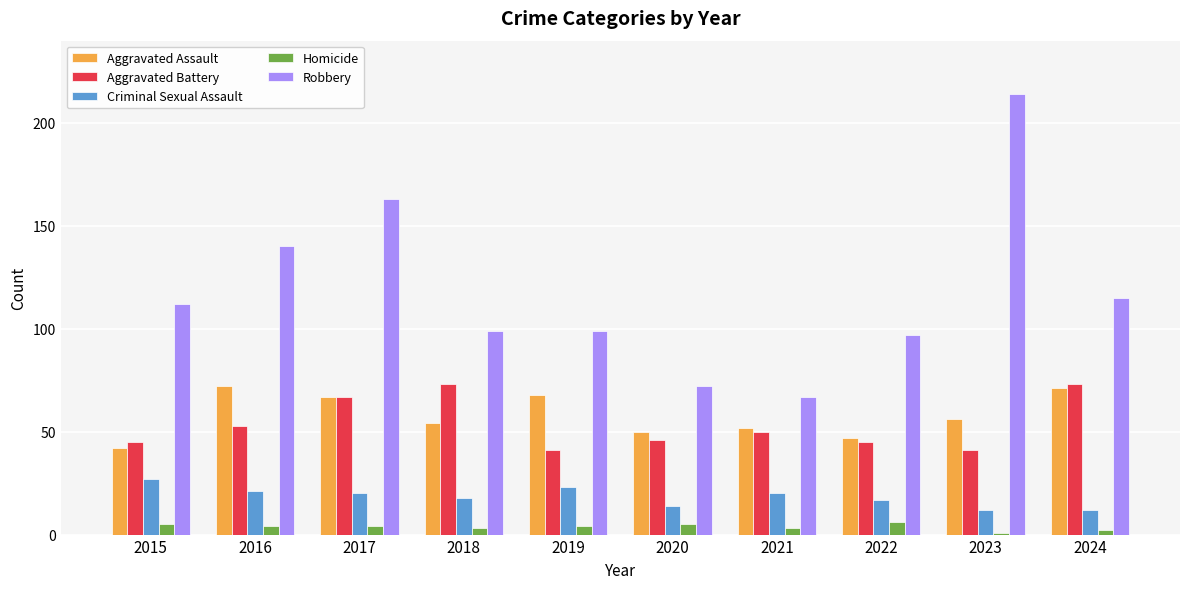

What is the value of the Criminal Sexual Assault bar at the 9th from the left?

12